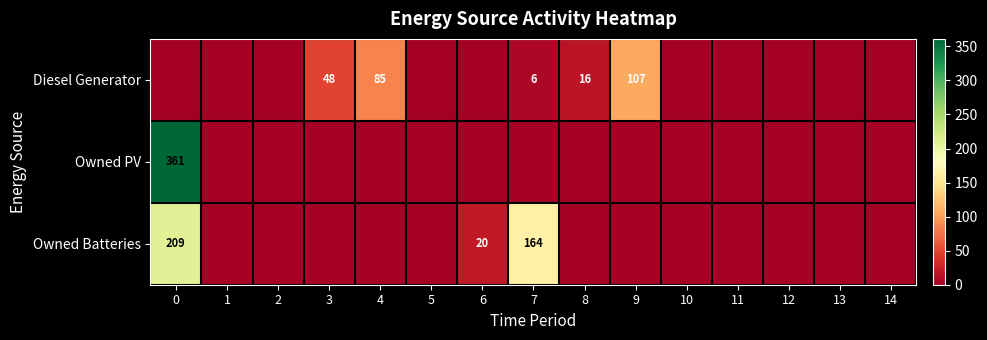

Between 10 and 13, which series saw the biggest shift?

Diesel Generator